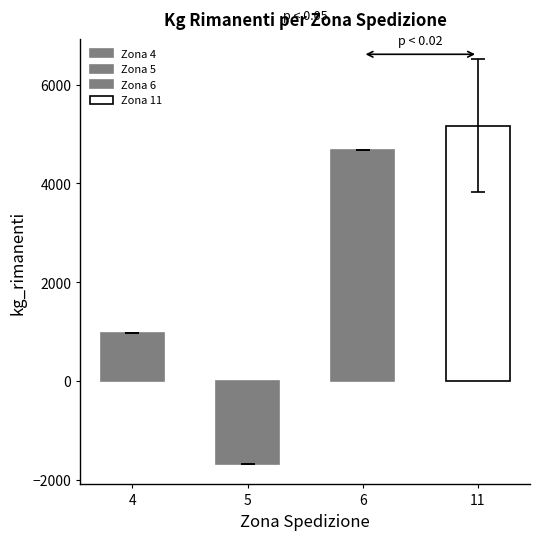

What is the difference between the maximum and minimum values?

6849.3